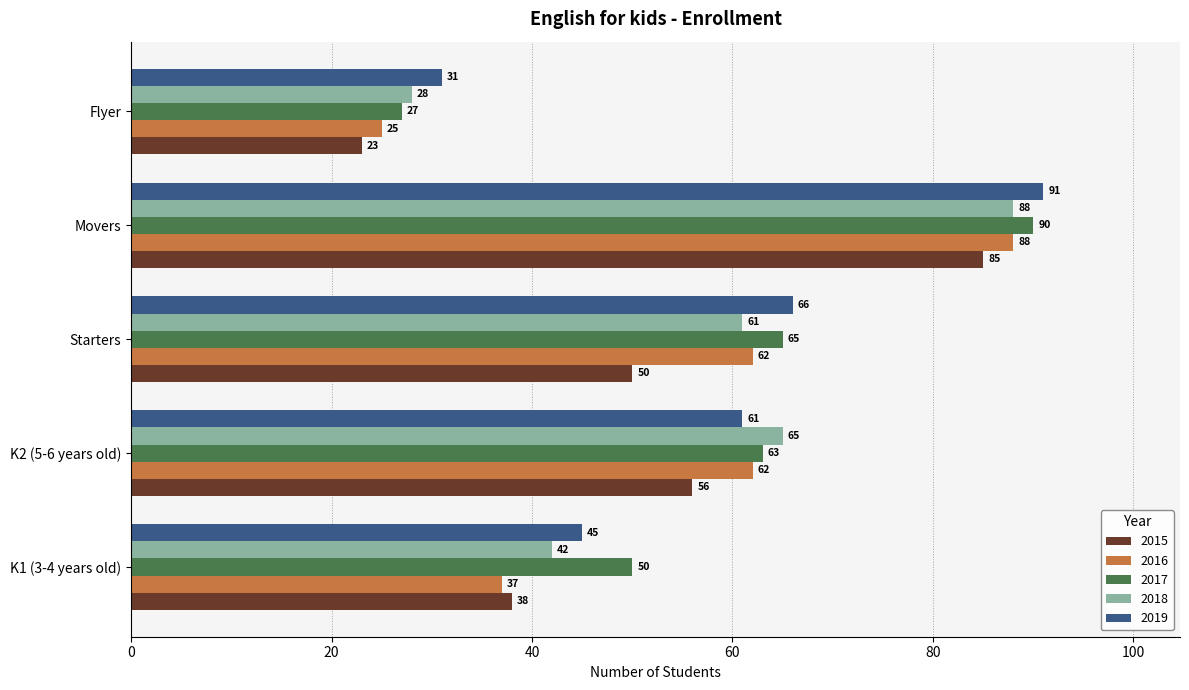

True or false: 2018 has a value of 88 at Movers.

True